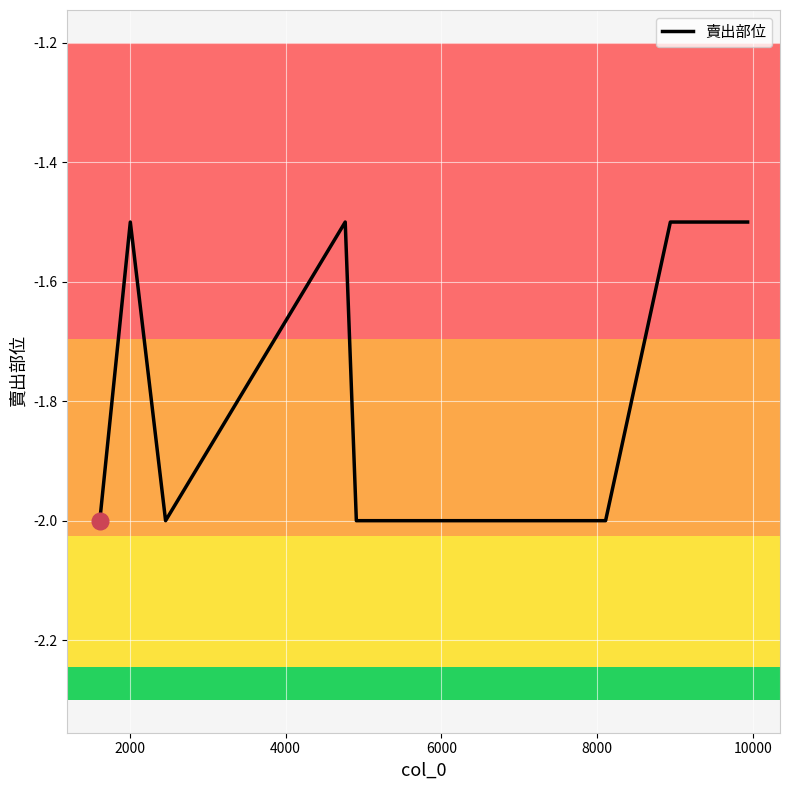

What is the minimum value shown in the chart?

-2.0